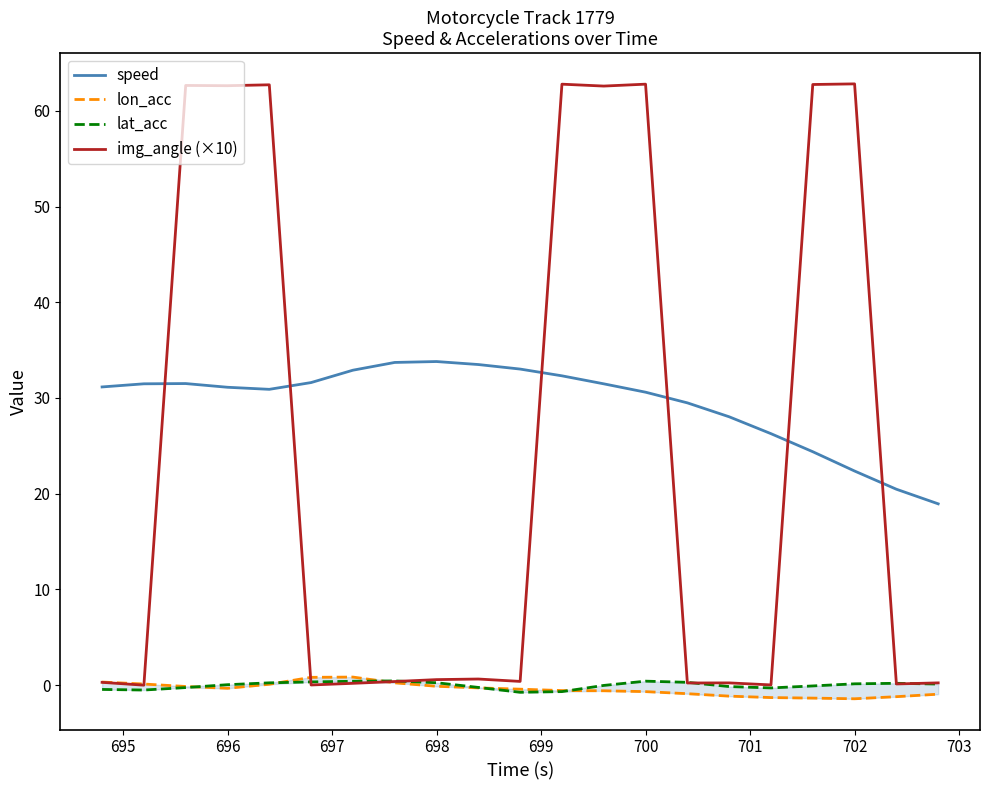

Which series ends up on top after the final intersection of img_angle (×10) and speed?

speed